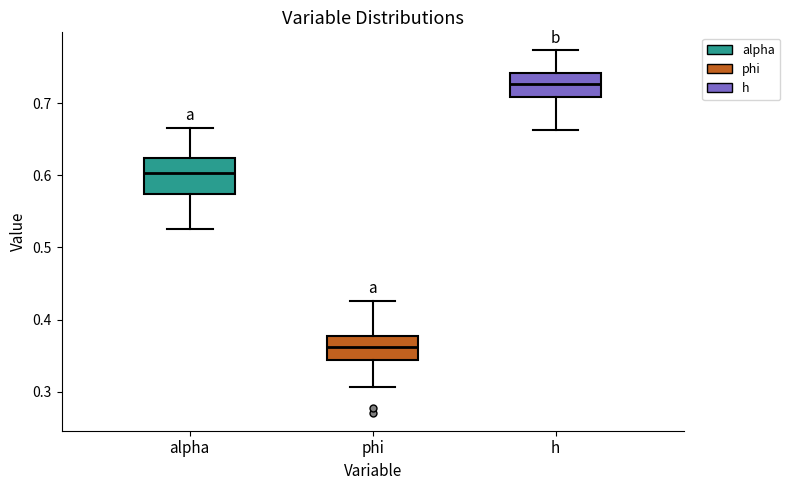

Reading left to right, transcribe this box plot: for each box, give where its median line is, the range the box spans, and where its two whiskers end, as read against the y-axis. The values are not printed on the chart, so give them approximately, as read against the axis.

alpha: median 0.60, box 0.57 to 0.62, whiskers 0.53 to 0.67
phi: median 0.36, box 0.34 to 0.38, whiskers 0.31 to 0.43
h: median 0.73, box 0.71 to 0.74, whiskers 0.66 to 0.77